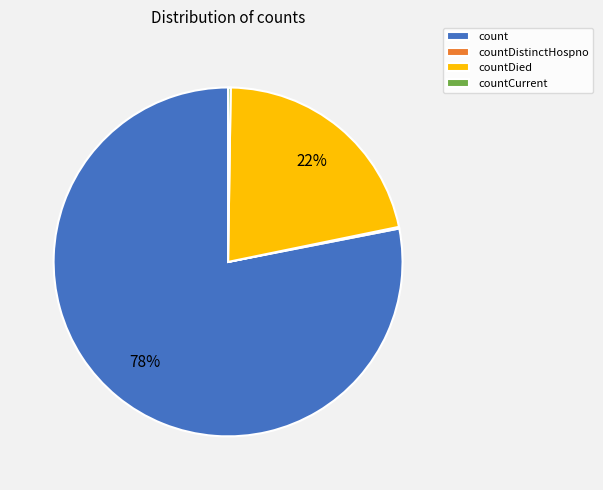

To the nearest percent, what is the difference between the largest and smallest slice percentages?

78%